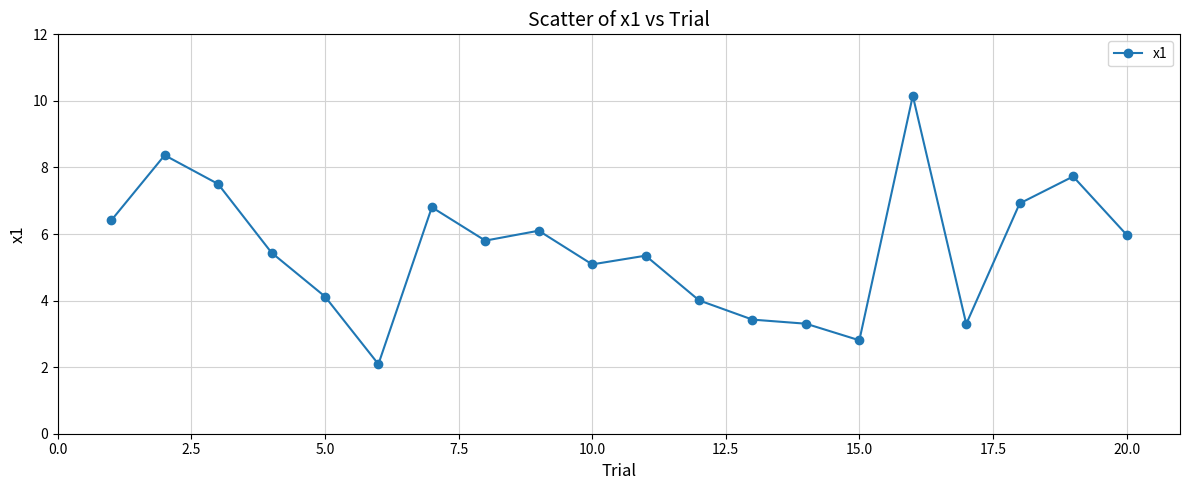

True or false: the data has more than 2 interior local peaks.

True